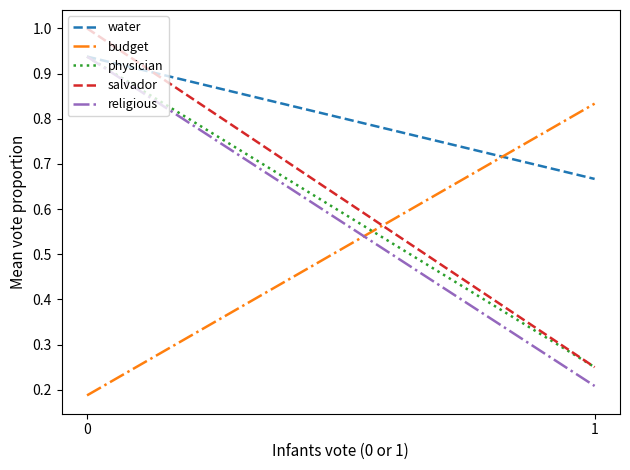

Reading right to left, what are all the values shown in this chart?

water: 1=0.7	0=0.9
budget: 1=0.8	0=0.2
physician: 1=0.2	0=0.9
salvador: 1=0.2	0=1.0
religious: 1=0.2	0=0.9